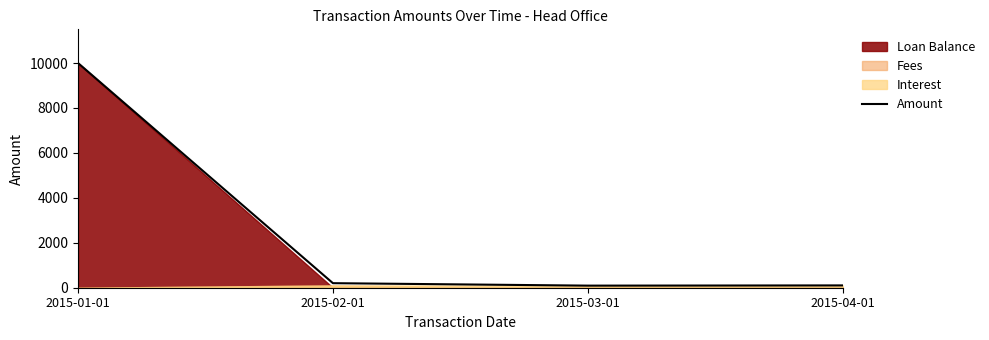

At which category does the chart reach its peak across all series?

2015-01-01